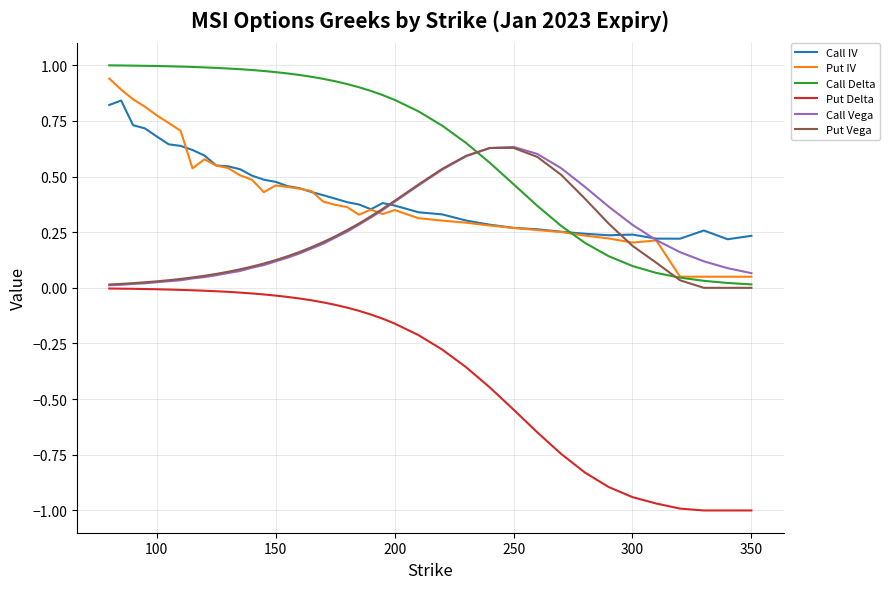

Which series has the widest spread of values?

Put Delta